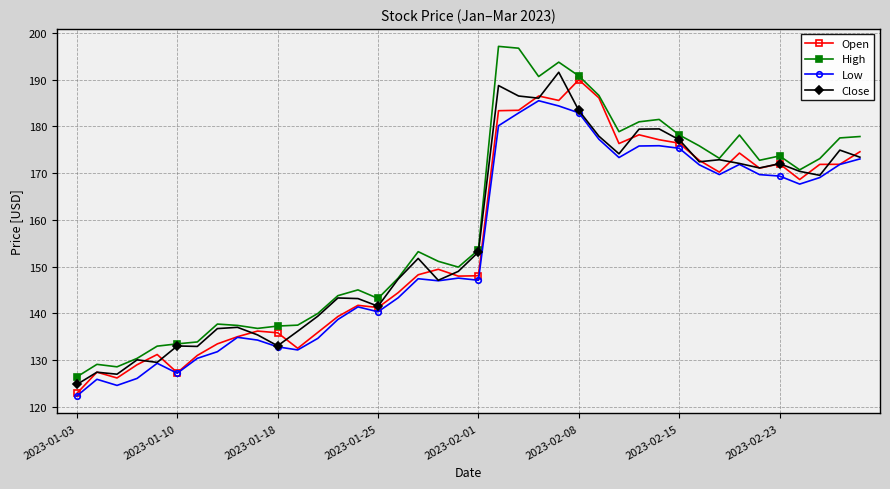

Which series has the largest range (max minus min)?

High